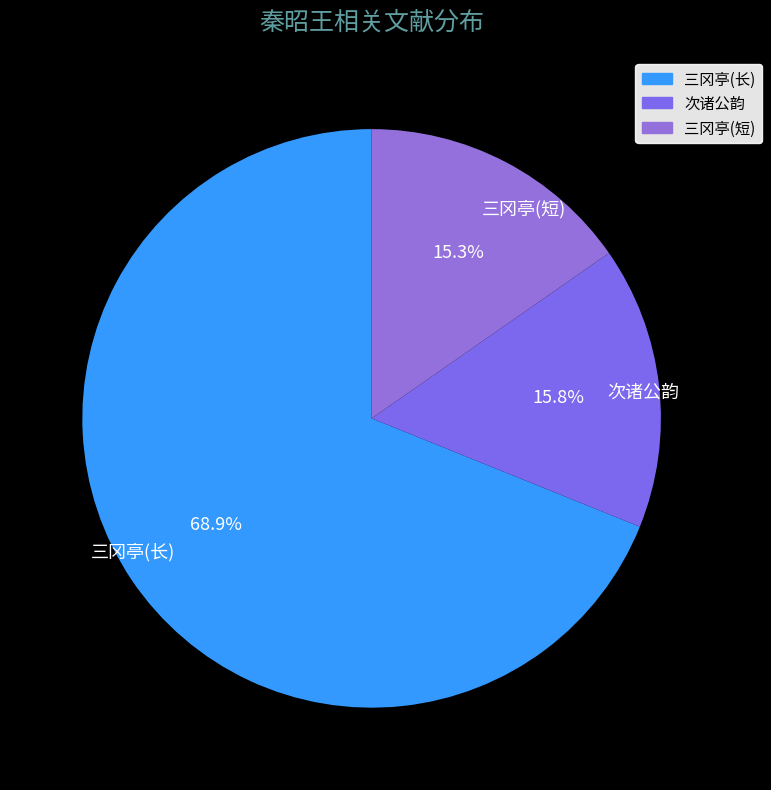

Do 次诸公韵 and 三冈亭(长) together represent more than half of the pie?

Yes